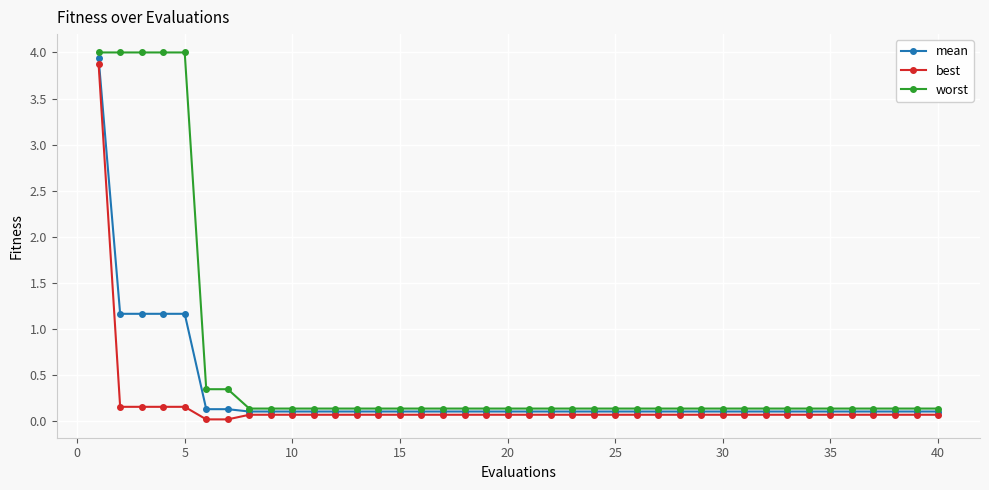

At how many categories does at least one series exceed 1?

5